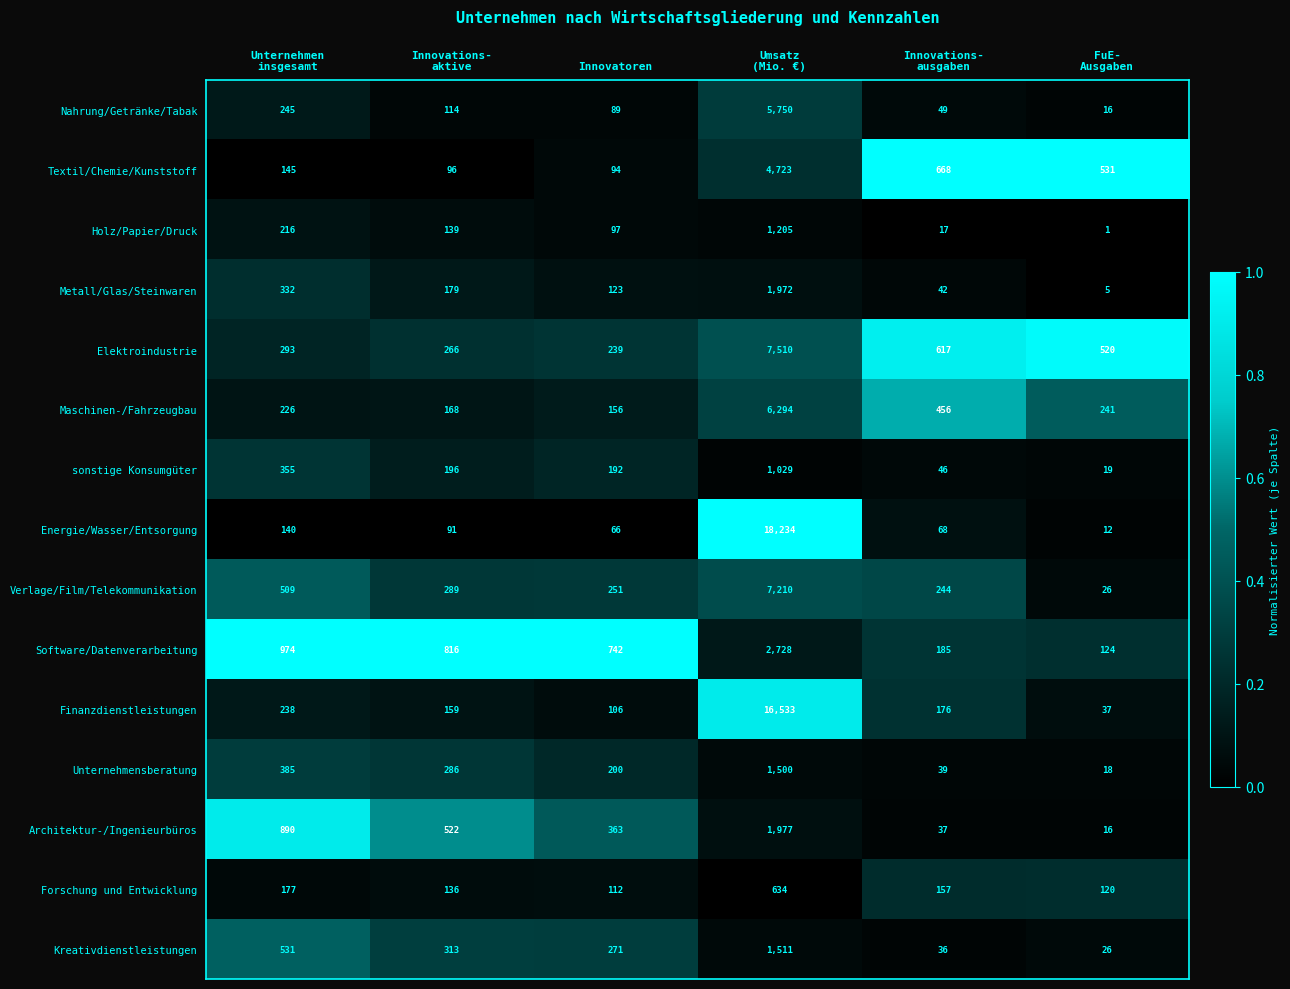

List the series in order of their peak value, lowest first.

Forschung und Entwicklung, sonstige Konsumgüter, Holz/Papier/Druck, Unternehmensberatung, Kreativdienstleistungen, Metall/Glas/Steinwaren, Architektur-/Ingenieurbüros, Software/Datenverarbeitung, Textil/Chemie/Kunststoff, Nahrung/Getränke/Tabak, Maschinen-/Fahrzeugbau, Verlage/Film/Telekommunikation, Elektroindustrie, Finanzdienstleistungen, Energie/Wasser/Entsorgung